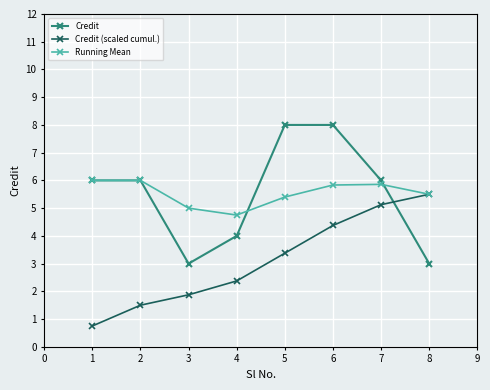

At which category does the chart reach its minimum across all series?

1